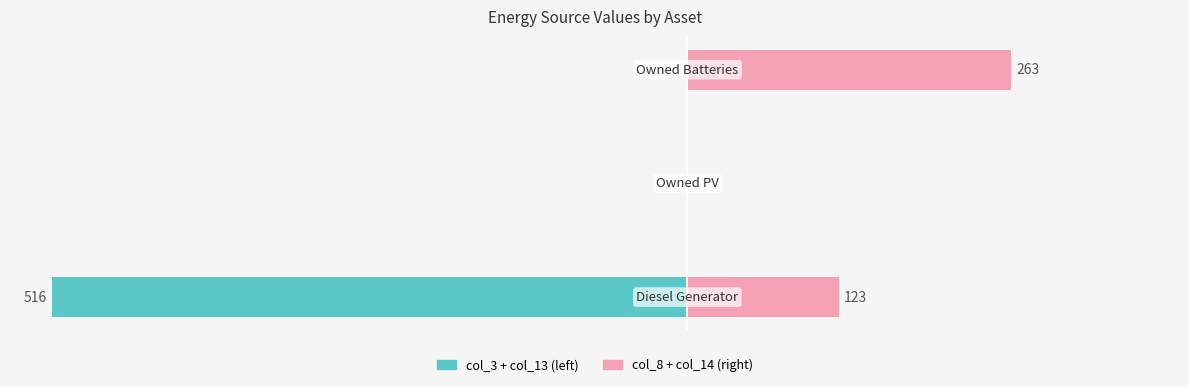

How many categories are shown in the chart?

3